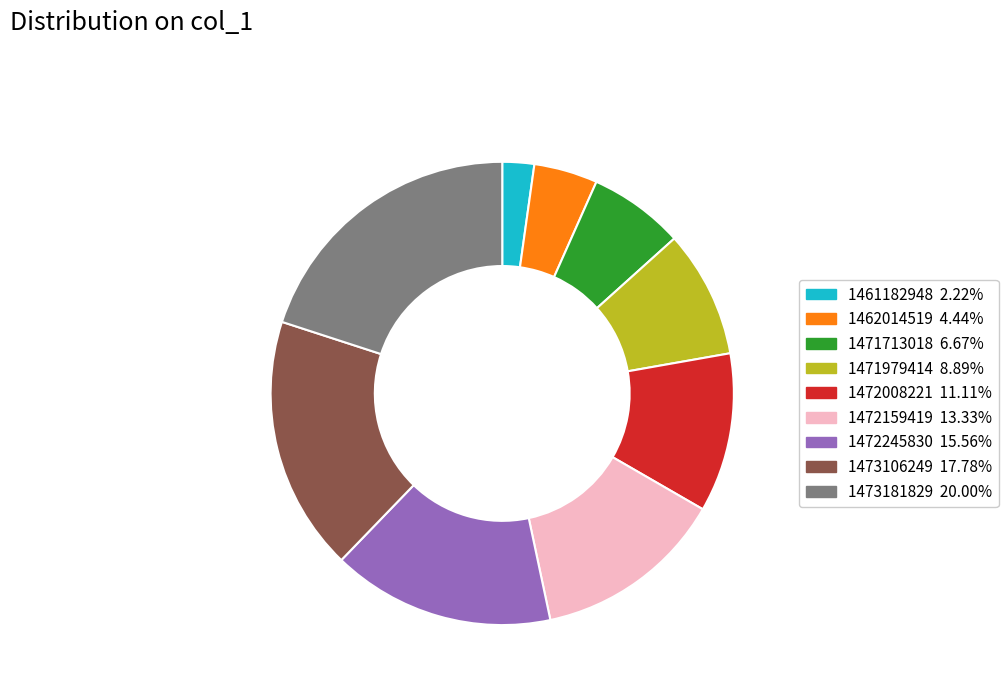

How many segments does this pie chart have?

9